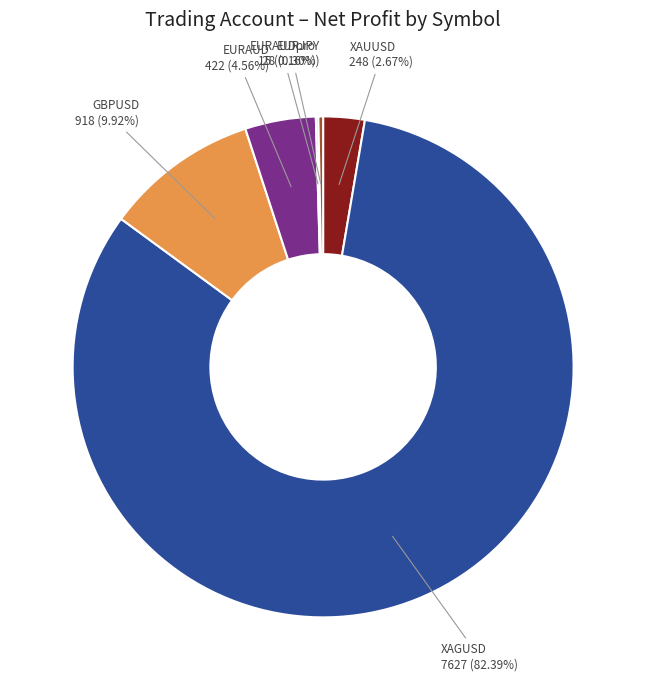

Is EURJPY the majority of the pie?

No